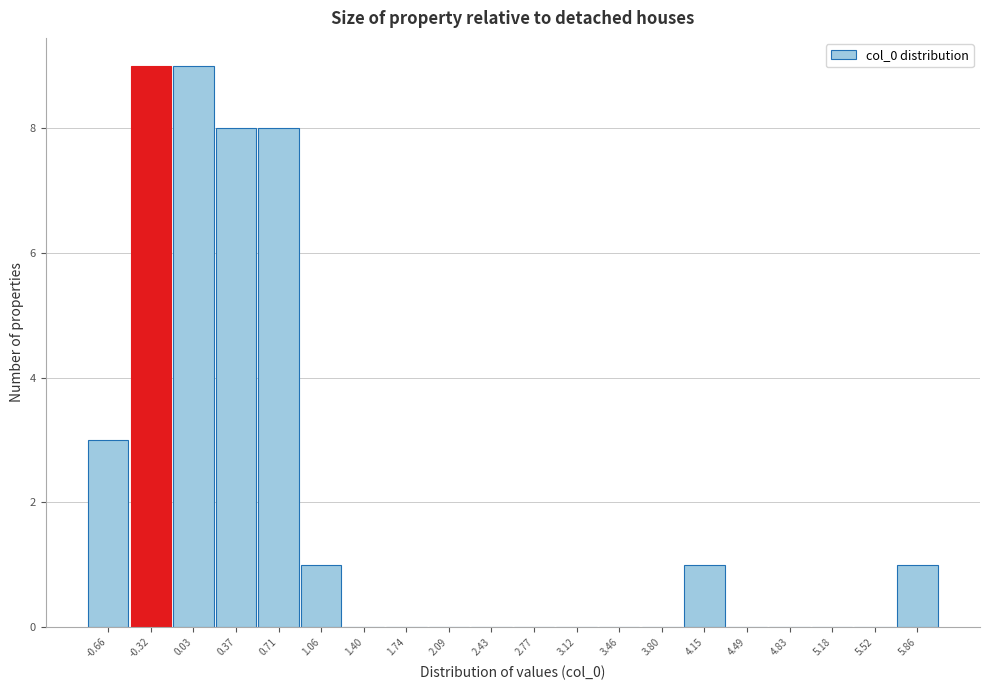

Reading left to right, transcribe all the data shown in this chart.

-0.66=3	-0.32=9	0.03=9	0.37=8	0.71=8	1.06=1	1.40=0	1.74=0	2.09=0	2.43=0	2.77=0	3.12=0	3.46=0	3.80=0	4.15=1	4.49=0	4.83=0	5.18=0	5.52=0	5.86=1